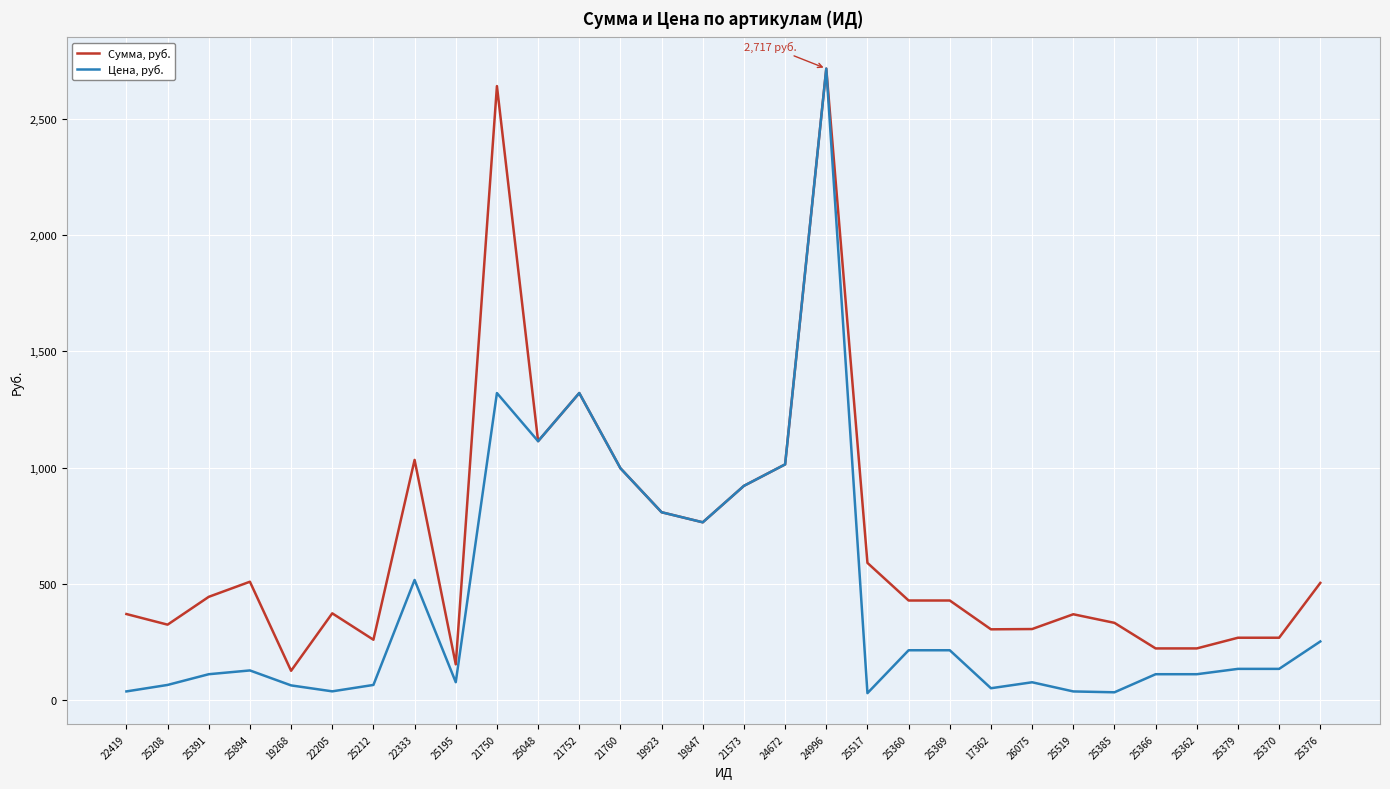

Which series has the largest total across all categories?

Сумма, руб.